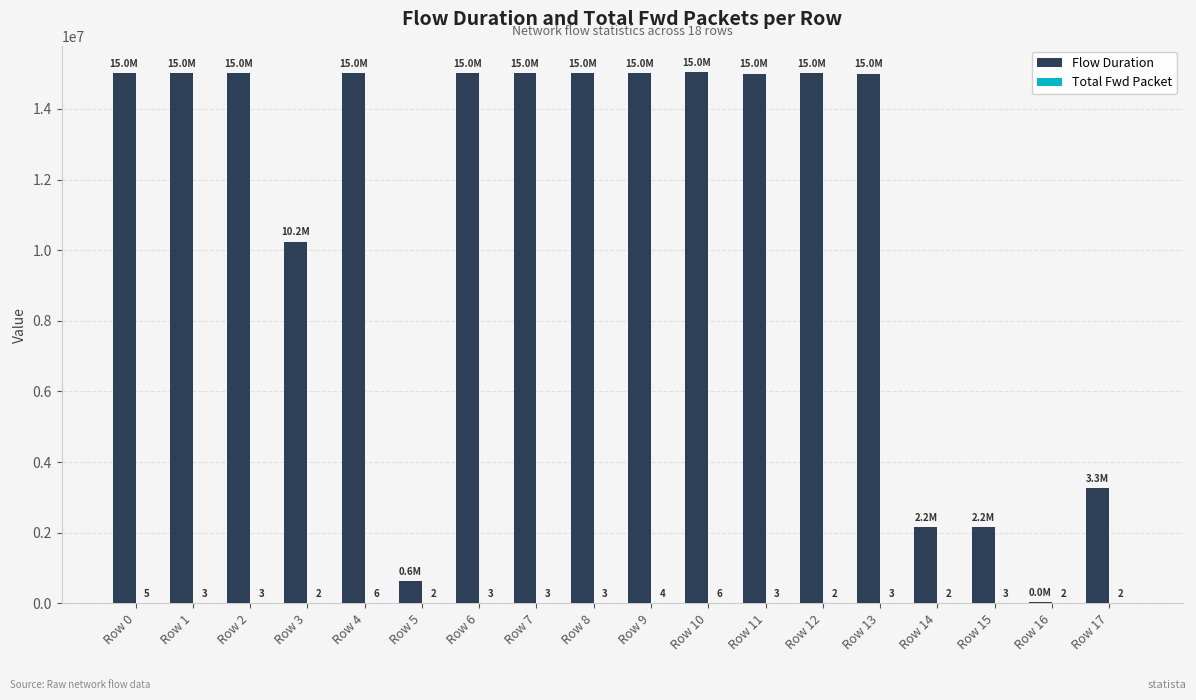

Which series has the largest total across all categories?

Flow Duration